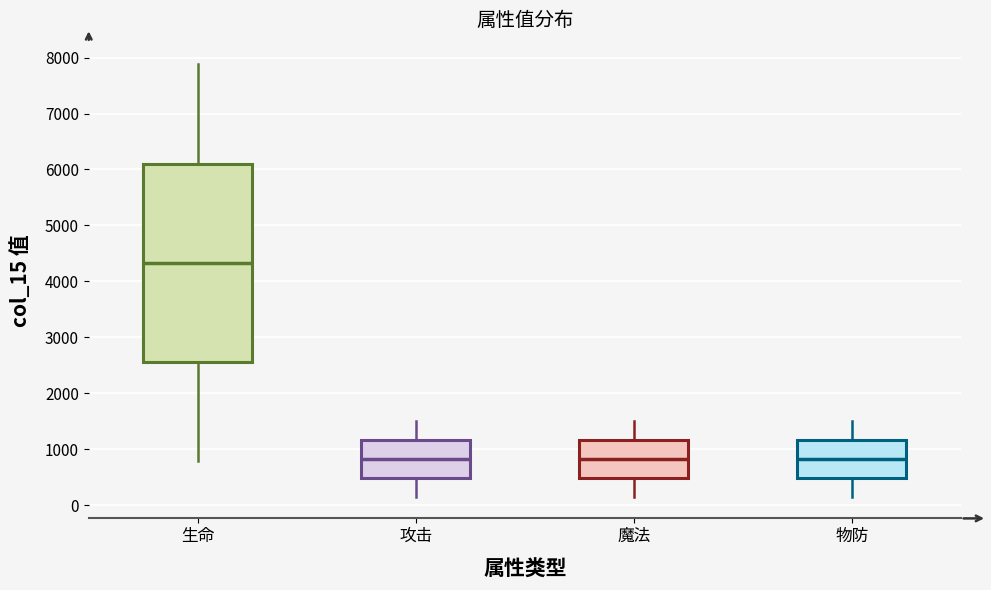

Which box's median line is the highest?

生命